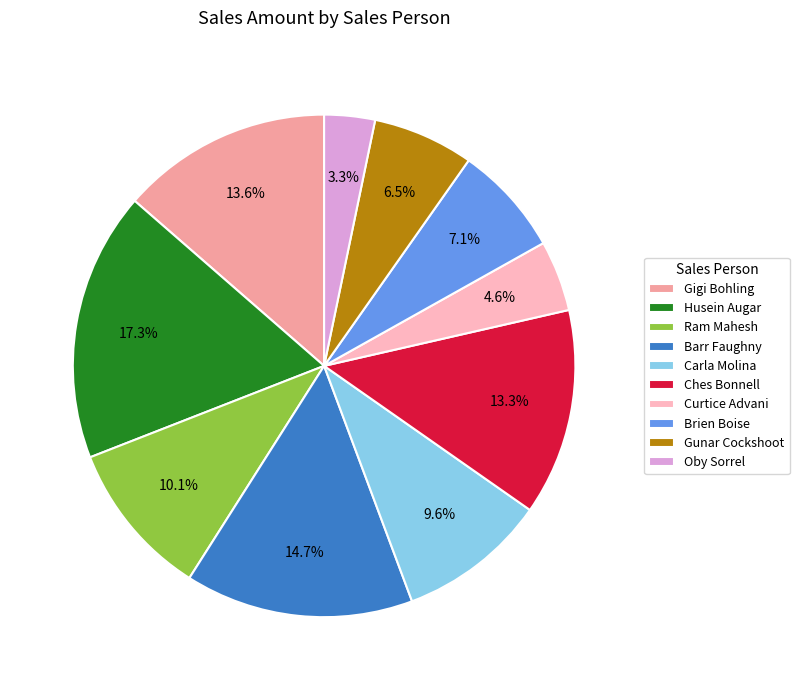

True or false: Ches Bonnell accounts for 19% of the total.

False